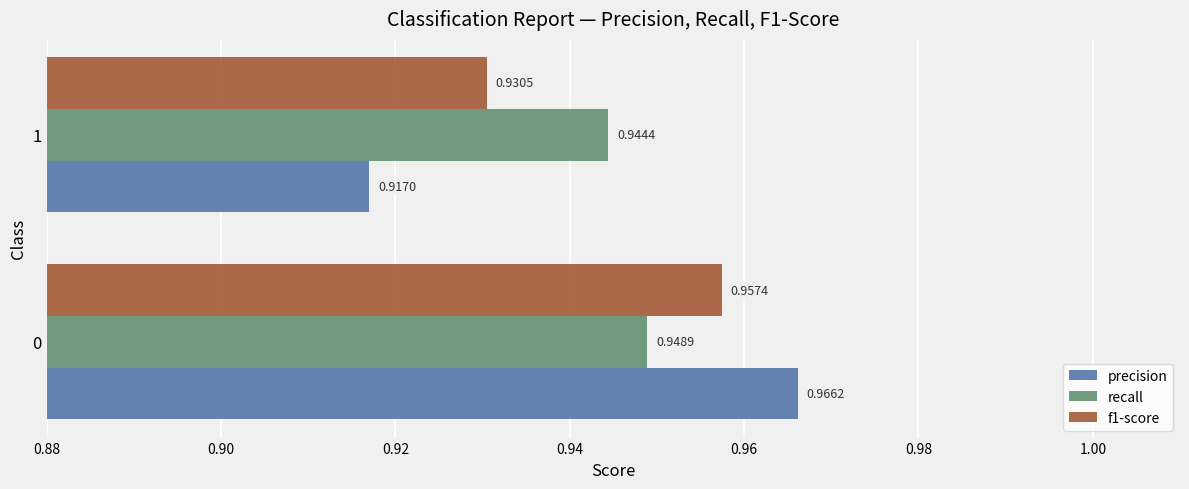

List the series in order of their overall mean, highest first.

recall, f1-score, precision